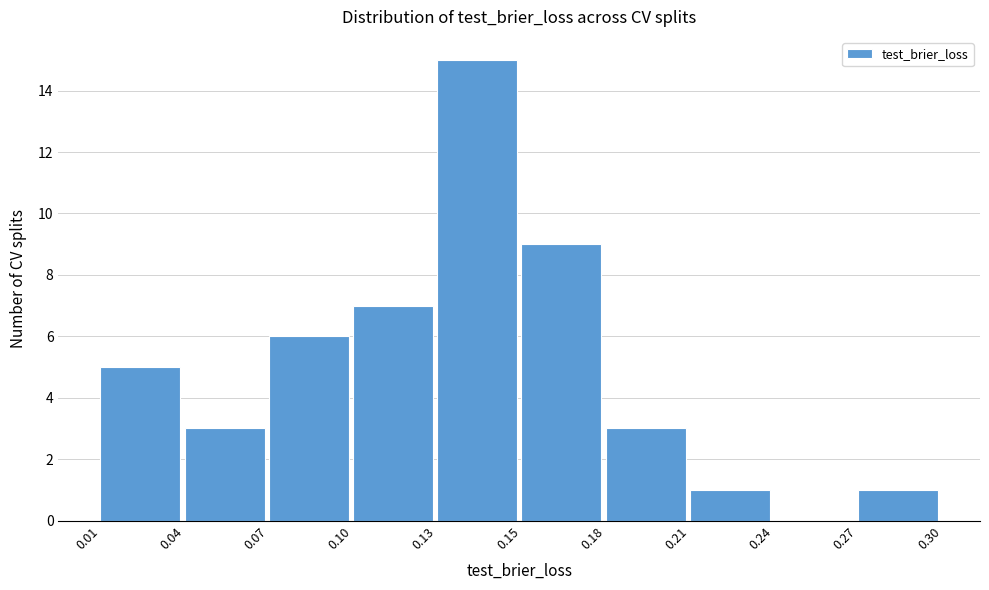

Reading left to right, list all the values displayed in this chart.

0.01=5	0.04=3	0.07=6	0.10=7	0.13=15	0.15=9	0.18=3	0.21=1	0.24=0	0.27=1